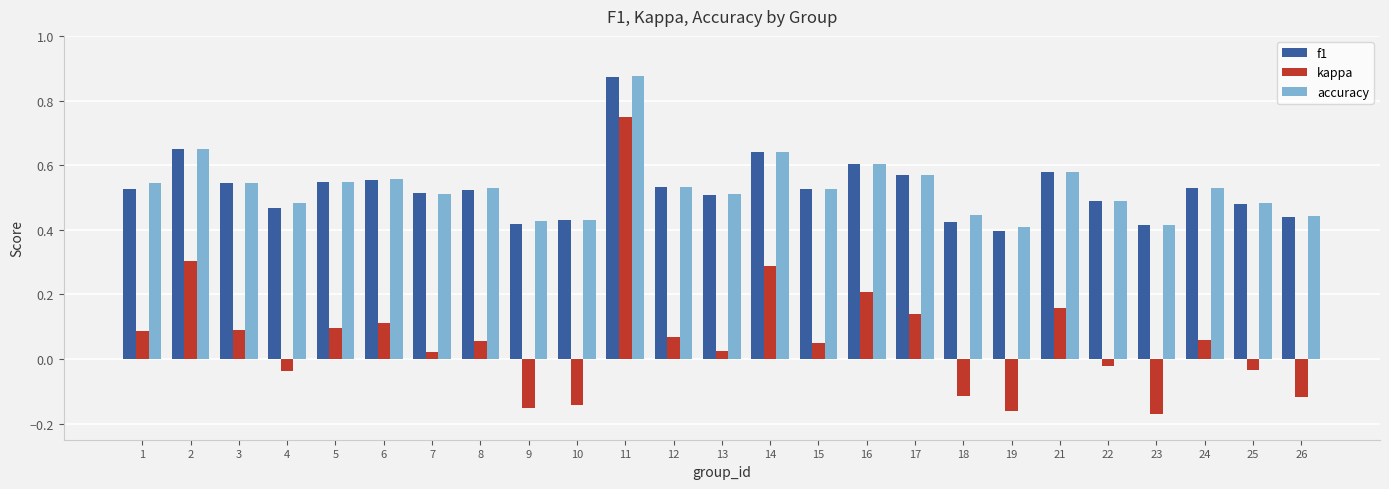

At how many categories does at least one series exceed 0?

25